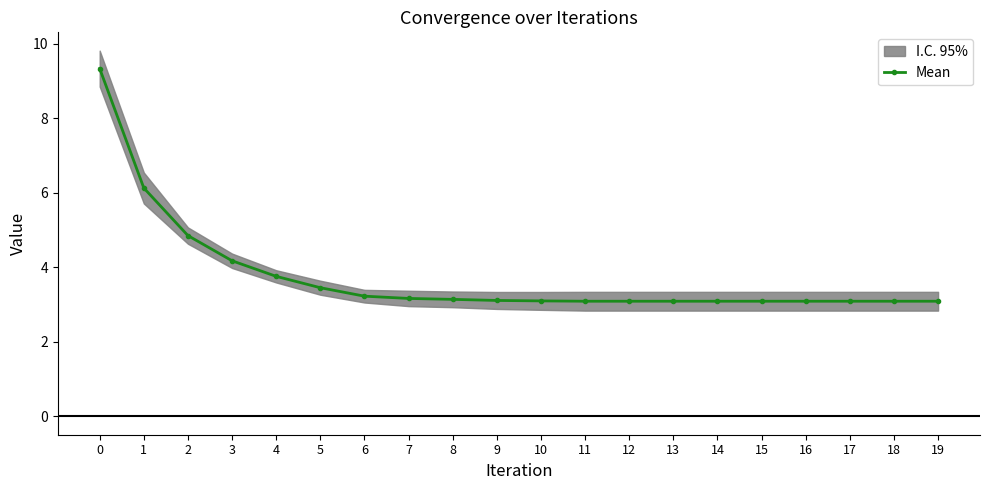

Which has a higher value, 19 or 11?

19